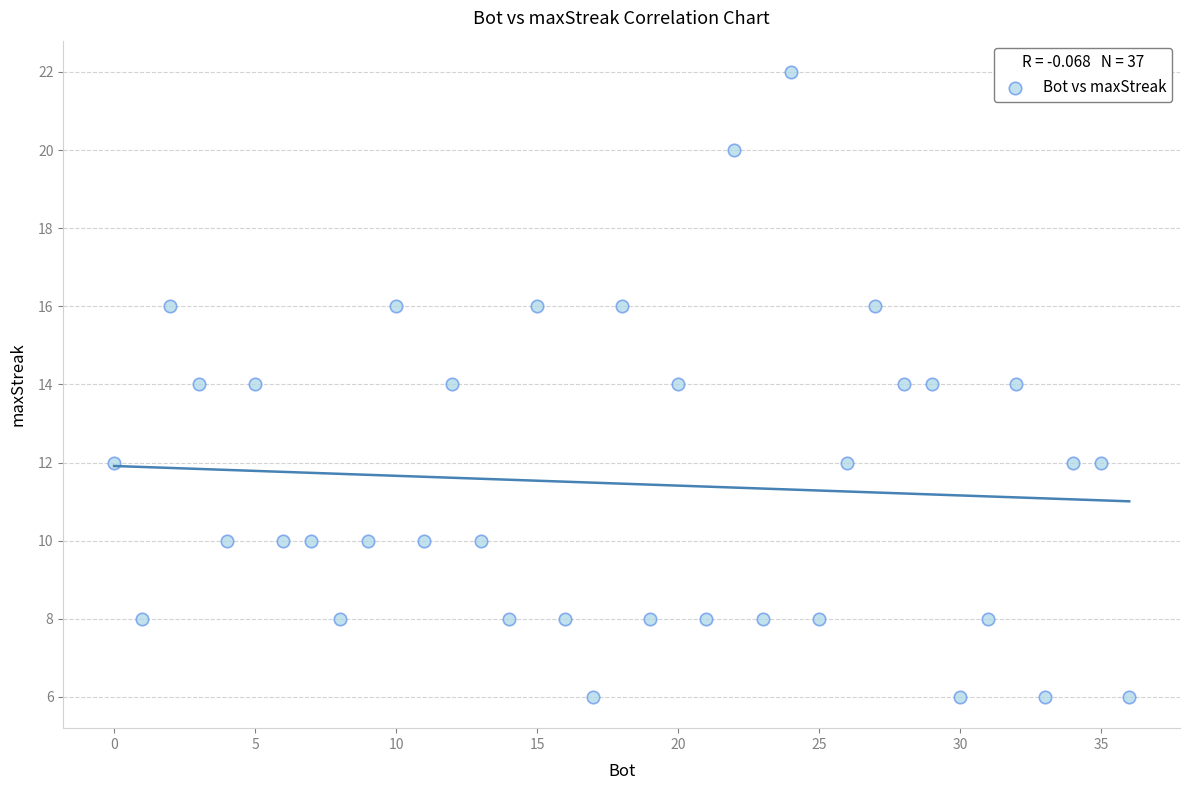

What is the range of X values (max minus min)?

36